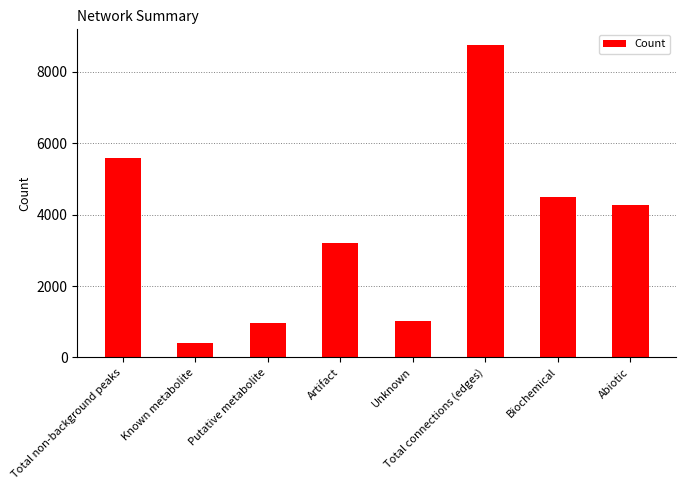

At which category does the chart reach its minimum across all series?

Known metabolite